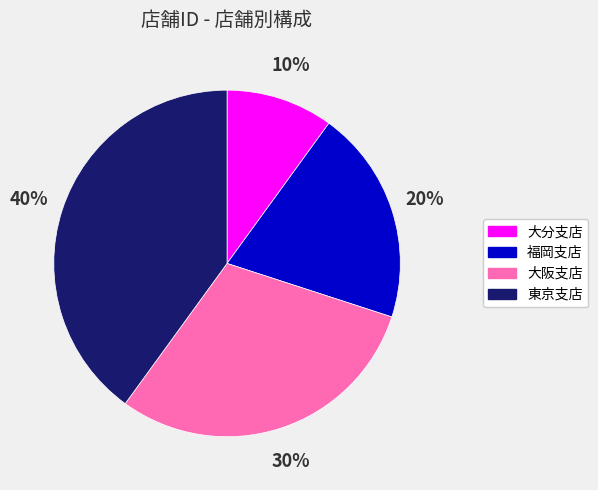

Is there any slice that represents more than half of the pie?

No